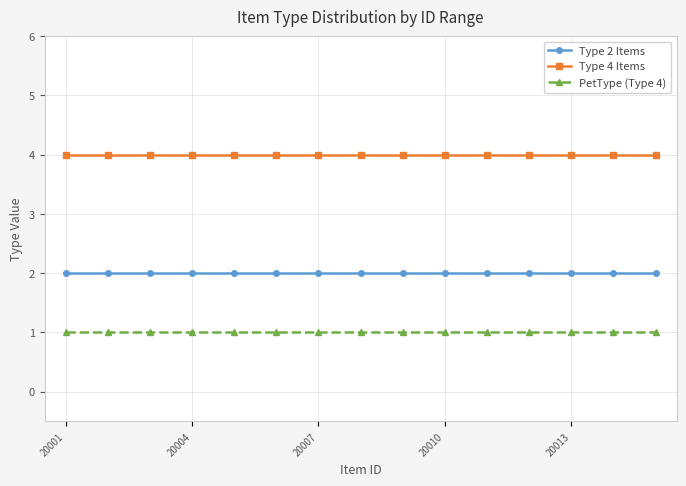

What is the maximum value for Type 2 Items?

2